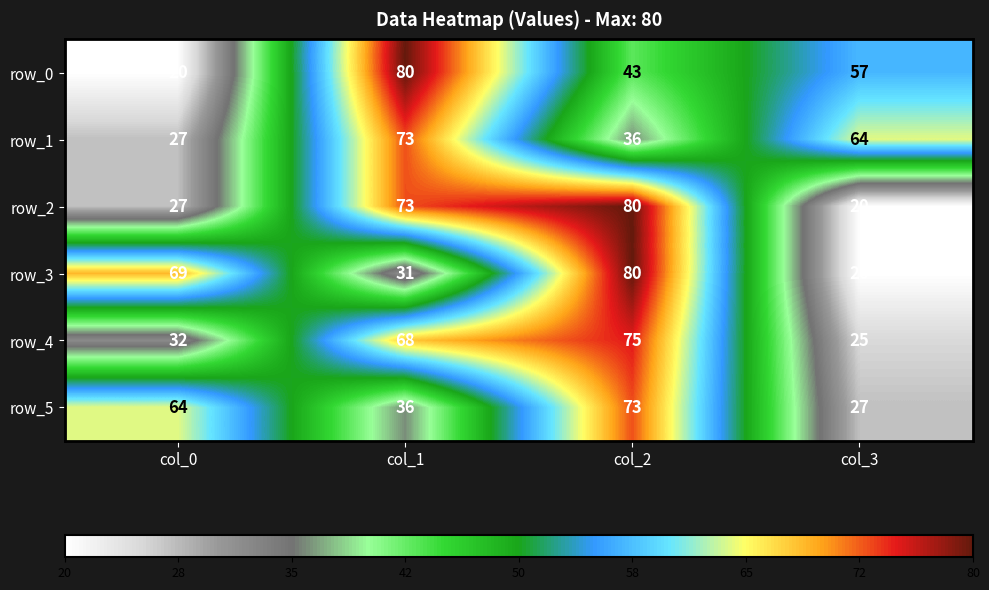

What is the sum of all row_4 values?

200